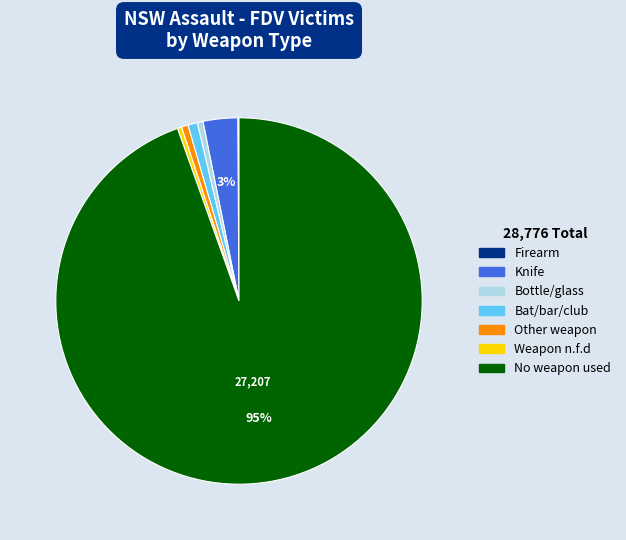

Is it true that Bat/bar/club is 9% of the pie?

False